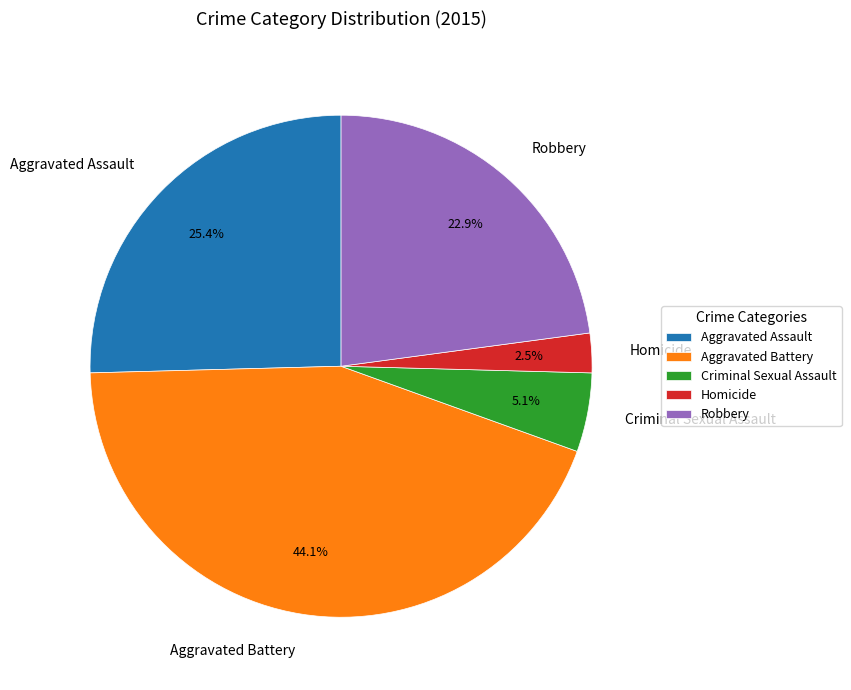

What is the largest slice in the pie chart?

Aggravated Battery